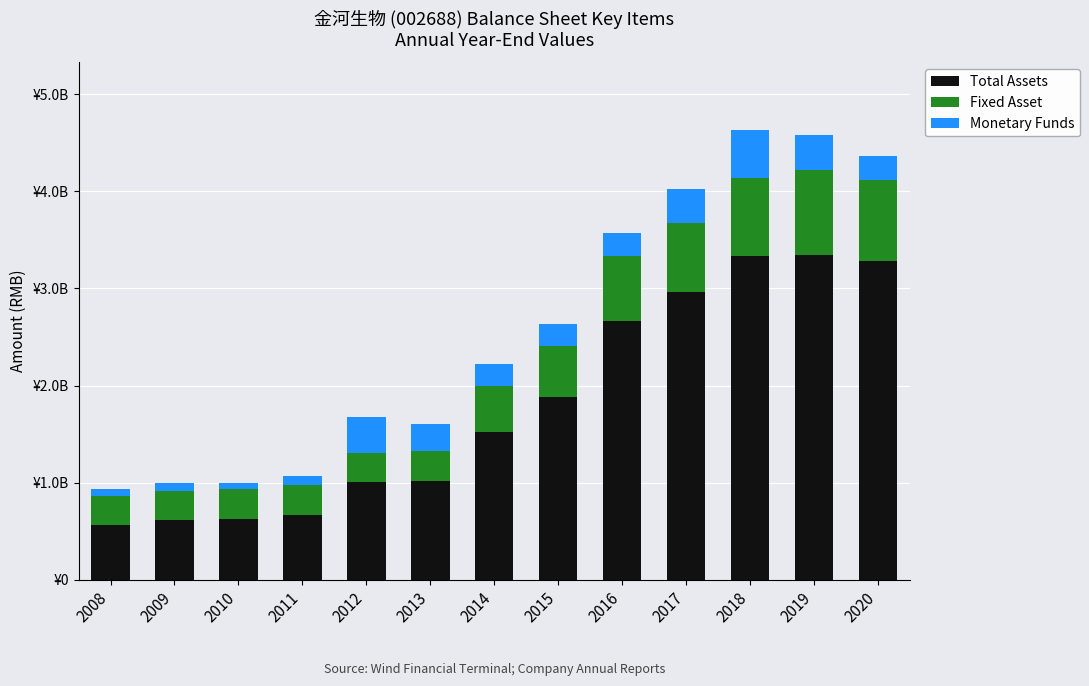

What are all the series names shown in the legend?

Total Assets, Fixed Asset, Monetary Funds